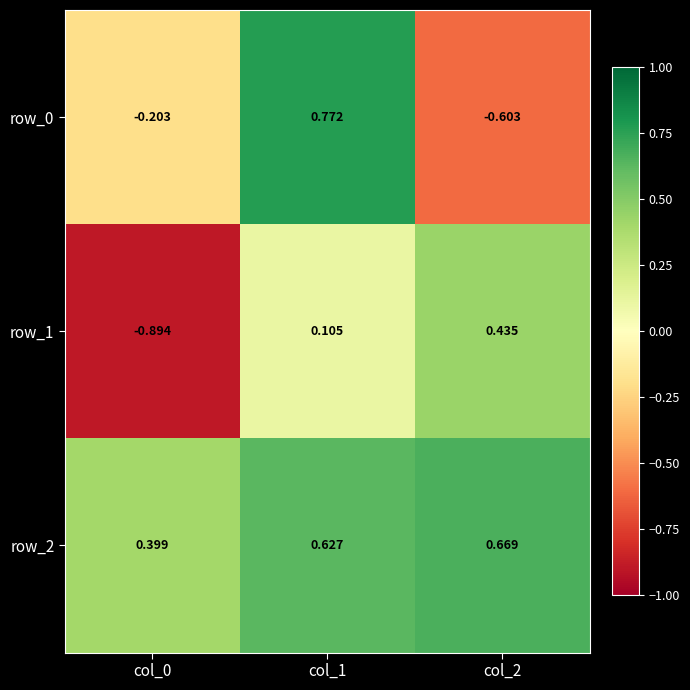

Is the value of row_1 at col_0 greater than the value of row_2 at col_0?

No